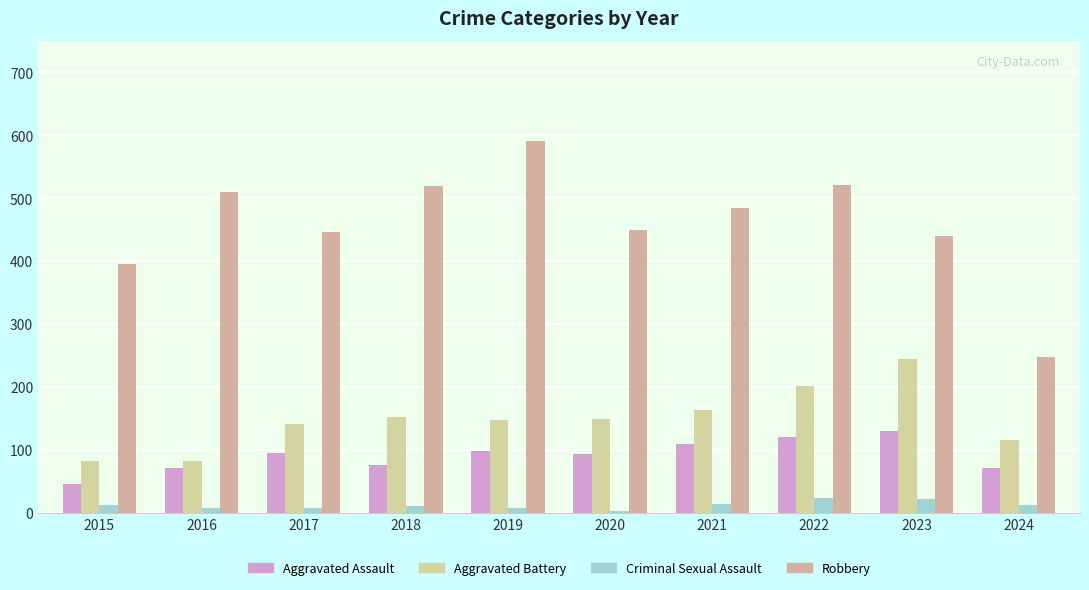

What is the sum of the Aggravated Assault values at 2018 and 2021?

187